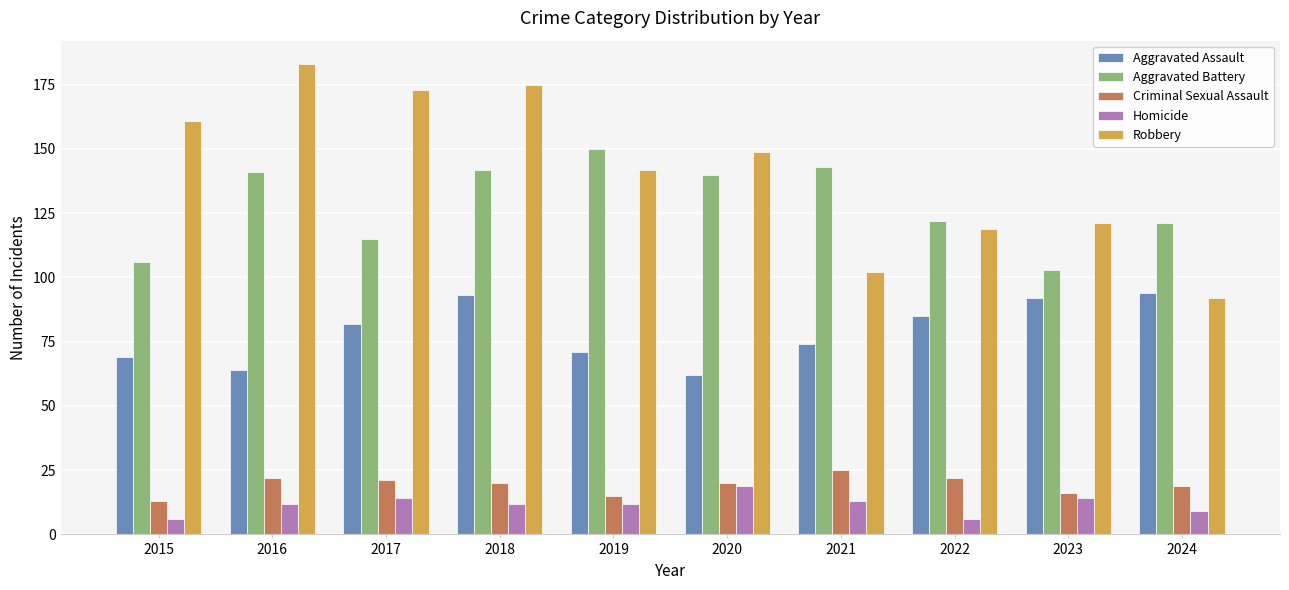

Which series has the largest total across all categories?

Robbery